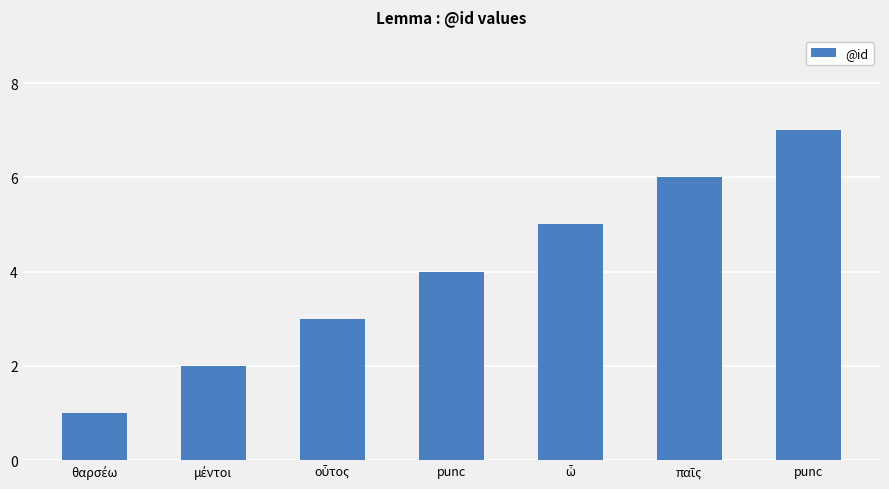

Reading left to right, what are all the values shown in this chart?

1	2	3	4	5	6	7